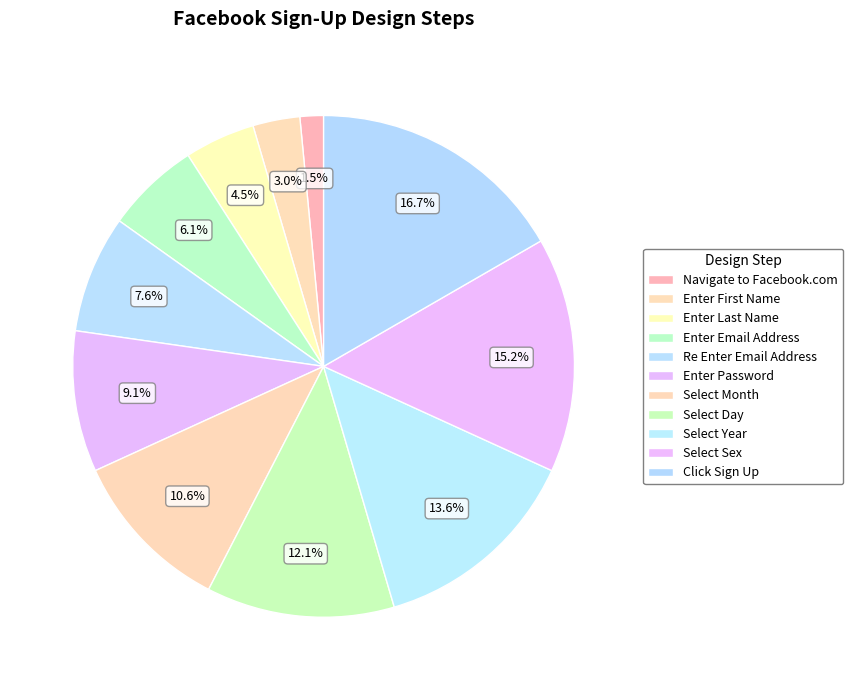

Which category has the smallest portion of the pie?

Navigate to Facebook.com